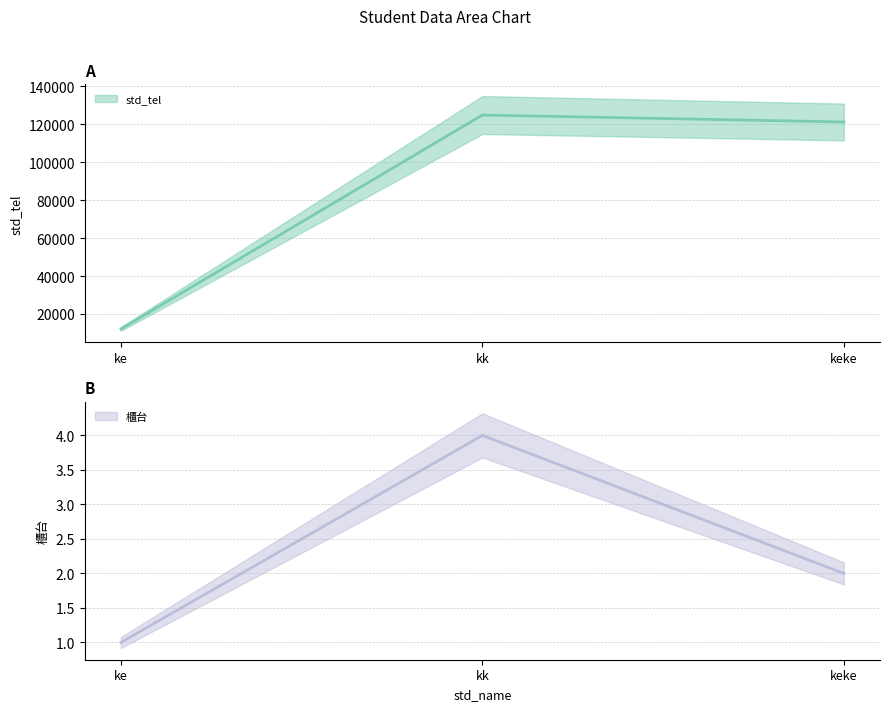

How many data points in std_tel are less than 121212?

1